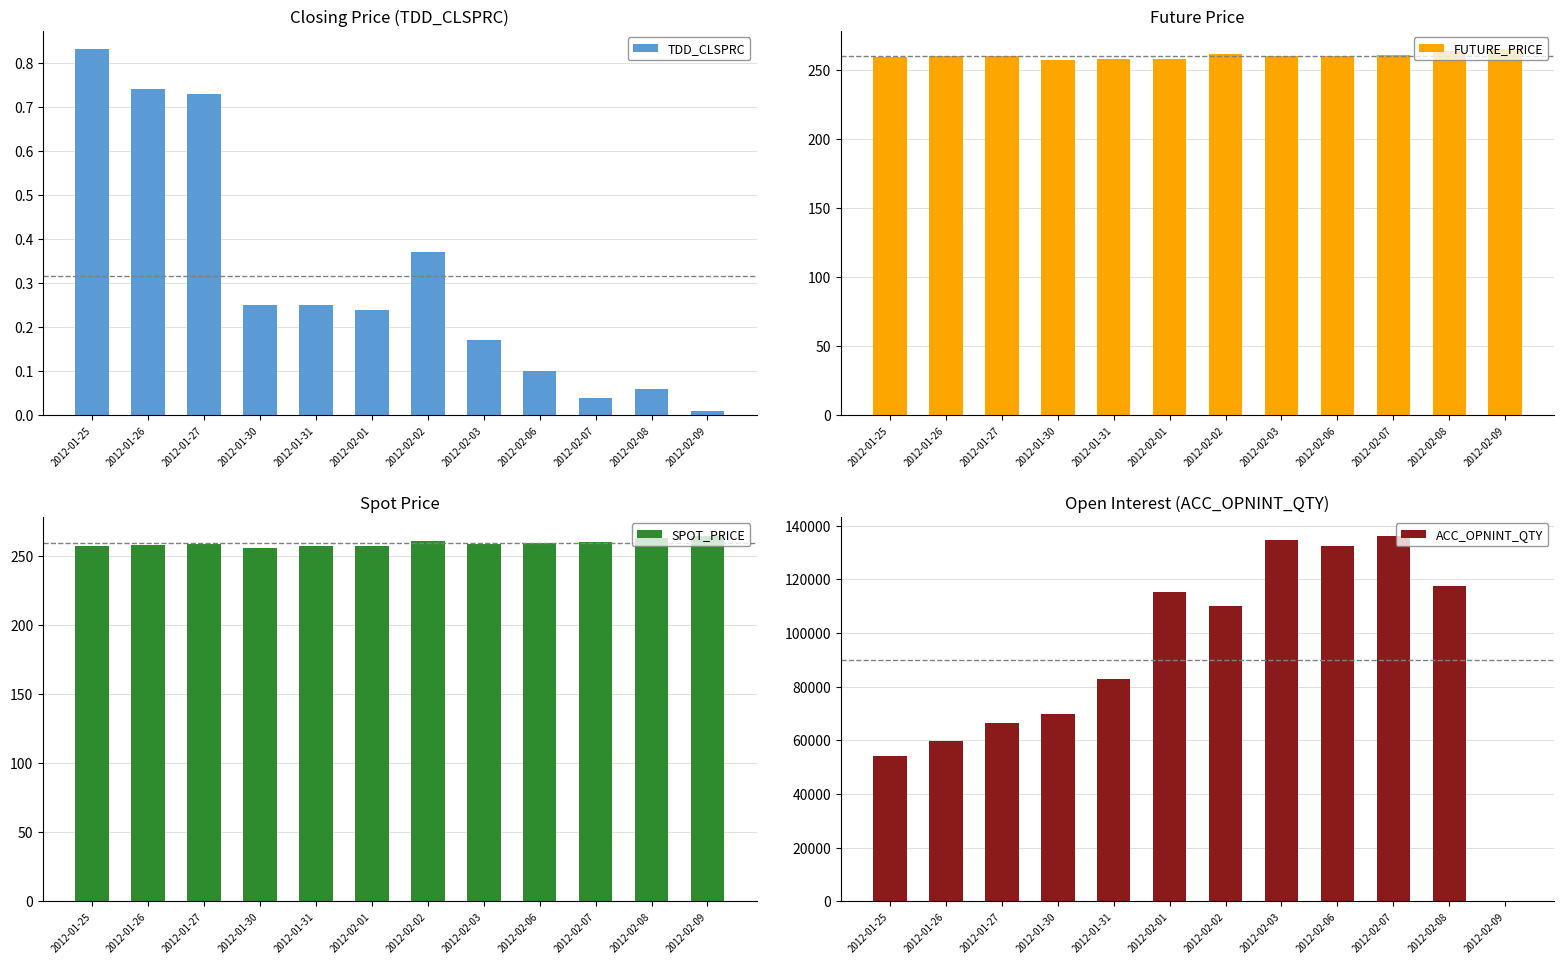

Reading right to left, what are all the values shown in this chart?

TDD_CLSPRC: 0.0	0.1	0.0	0.1	0.2	0.4	0.2	0.2	0.2	0.7	0.7	0.8
FUTURE_PRICE: 265.0	264.1	261.1	260.4	260.4	262.0	258.2	258.2	257.2	260.2	260.0	259.6
SPOT_PRICE: 264.5	262.9	259.8	258.9	258.5	260.4	257.1	256.9	255.2	258.6	257.5	257.1
ACC_OPNINT_QTY: 0.0	117647.0	136301.0	132216.0	134804.0	109944.0	115220.0	83010.0	69809.0	66494.0	59630.0	54081.0